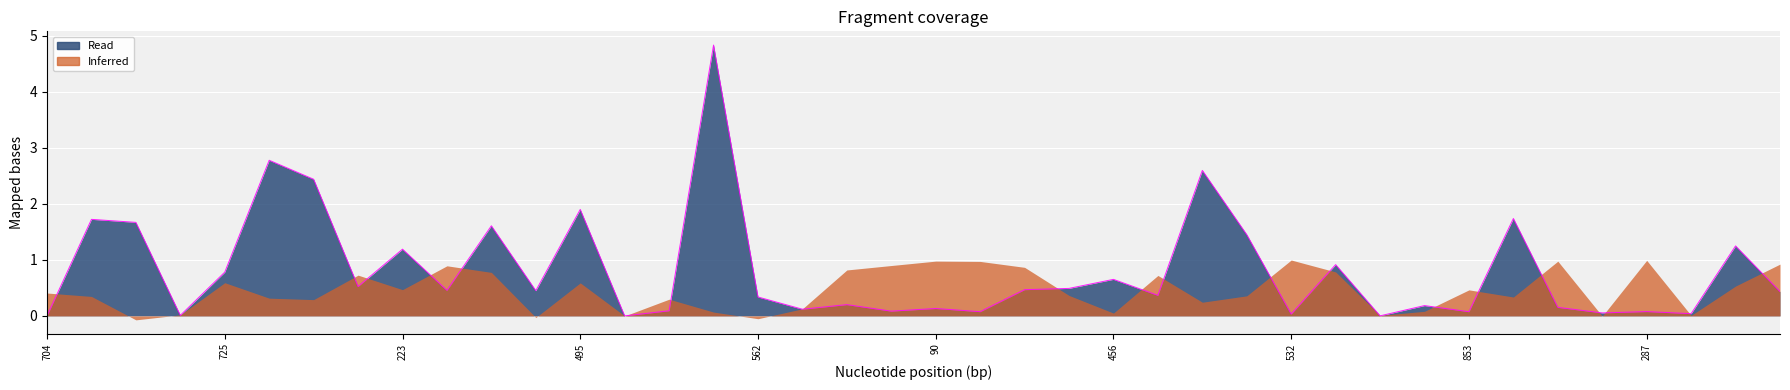

At which category does the chart reach its peak across all series?

362